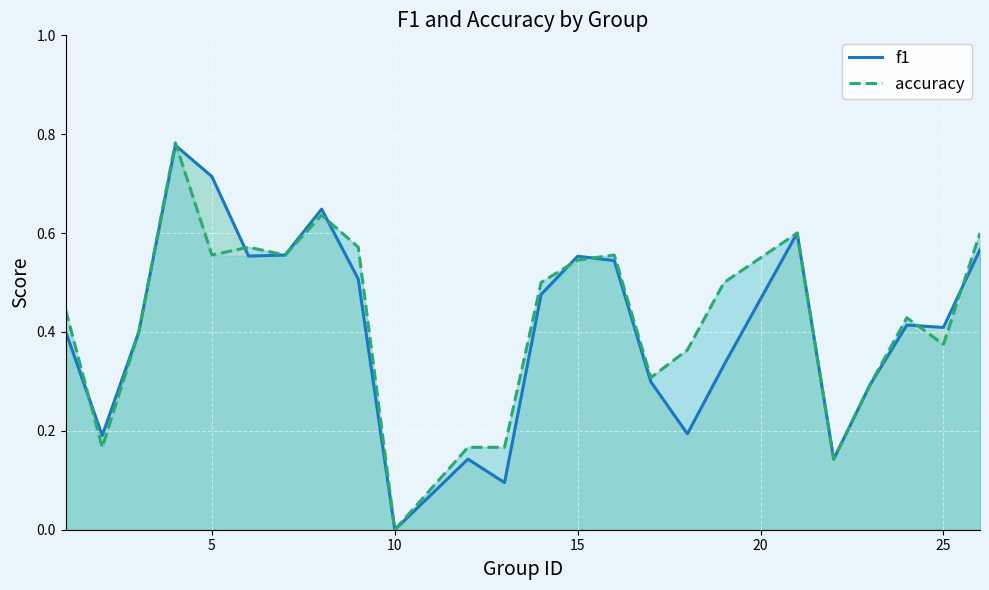

At which label is f1 closest to 0?

10